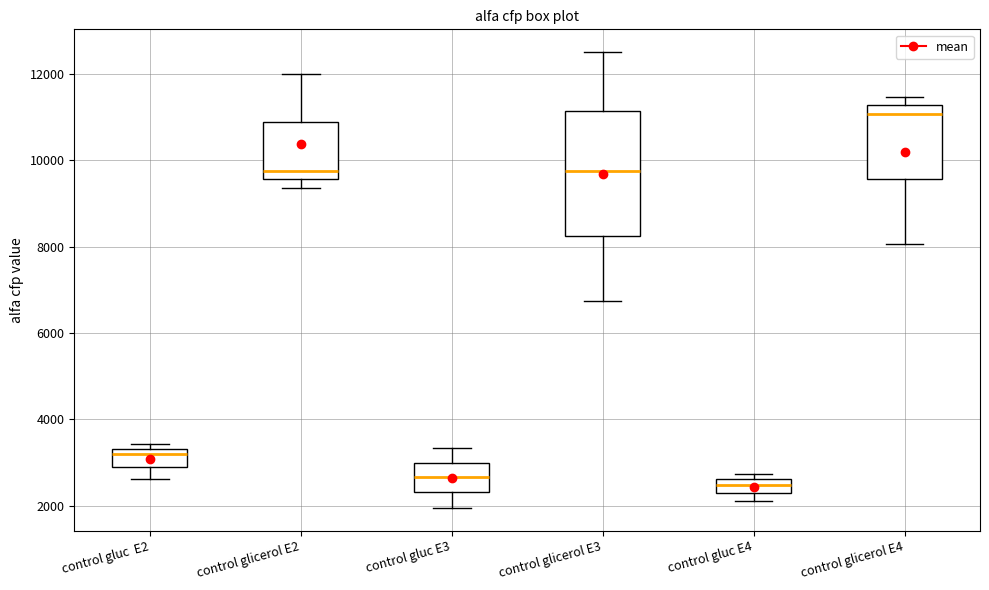

Reading left to right, transcribe this box plot: for each box, give where its median line is, the range the box spans, and where its two whiskers end, as read against the y-axis. The values are not printed on the chart, so give them approximately, as read against the axis.

control gluc E2: median 3200, box 3000 to 3400, whiskers 2600 to 3400 (just above the box's upper edge)
control glicerol E2: median 9800, box 9600 to 10800, whiskers 9400 to 12000
control gluc E3: median 2600, box 2400 to 3000, whiskers 2000 to 3400
control glicerol E3: median 9800, box 8200 to 11200, whiskers 6800 to 12600
control gluc E4: median 2400, box 2200 to 2600, whiskers 2200 (below the box's lower edge) to 2800
control glicerol E4: median 11000, box 9600 to 11200, whiskers 8000 to 11400